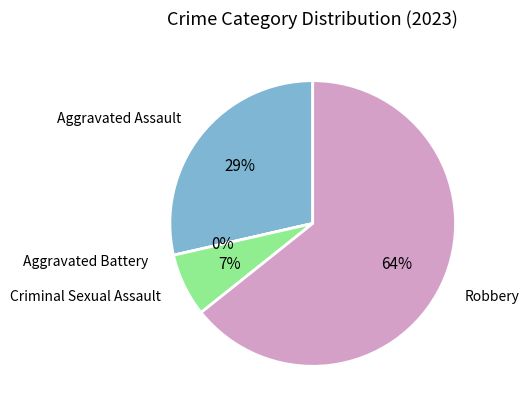

To the nearest percent, what is the difference between the largest and smallest slice percentages?

64%